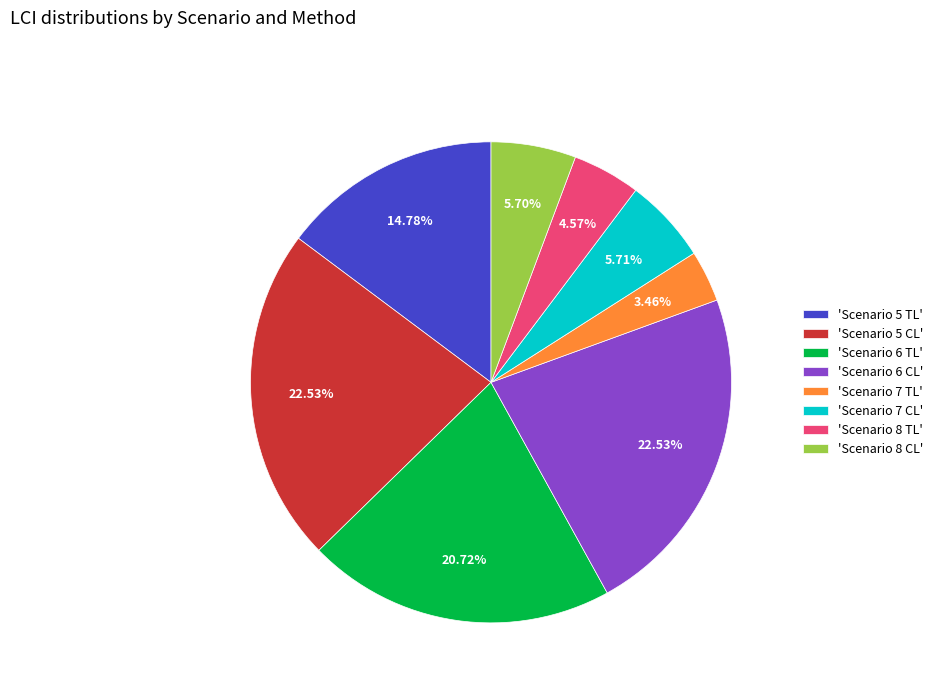

Does any single category account for the majority?

No